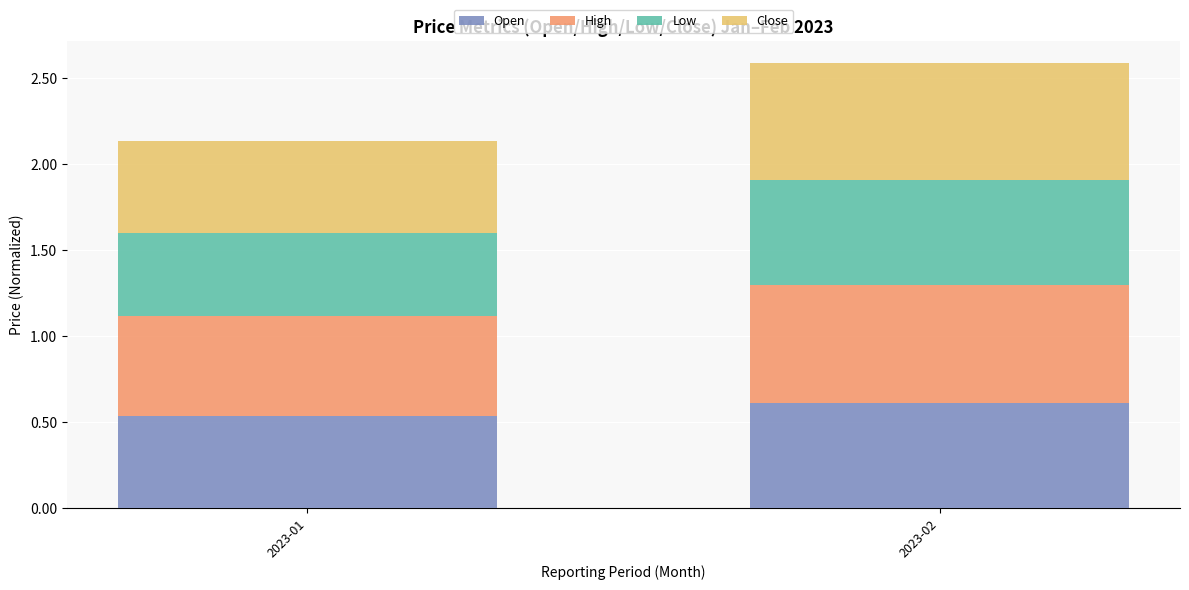

At which label does Open reach its peak?

2023-02